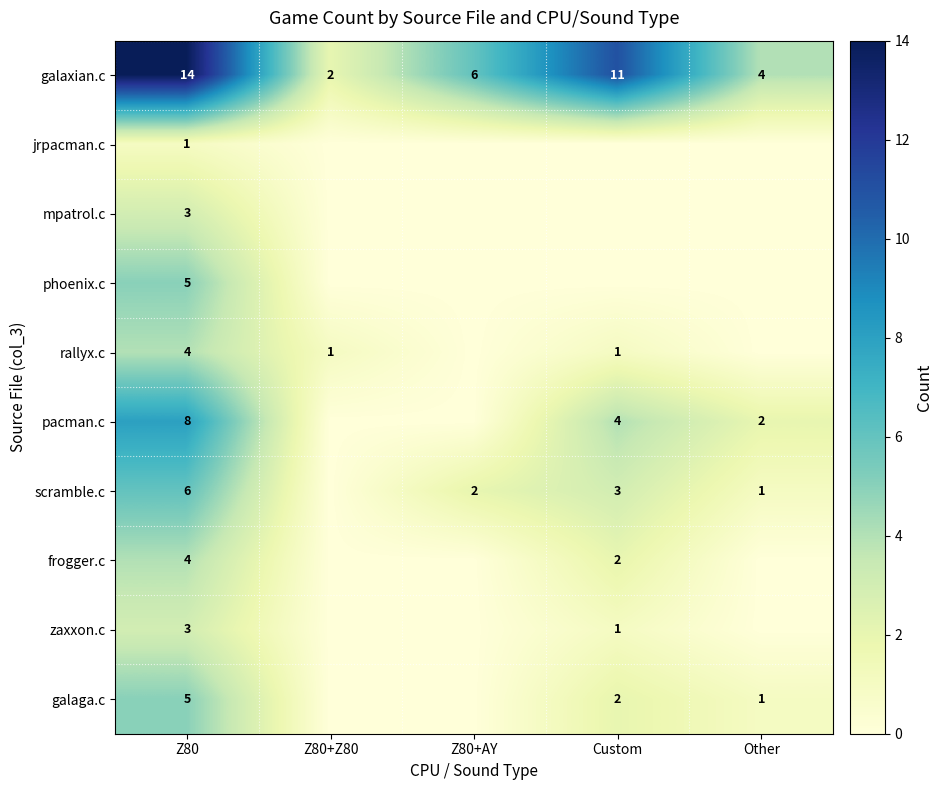

What is the total value across all series at Z80+Z80?

3